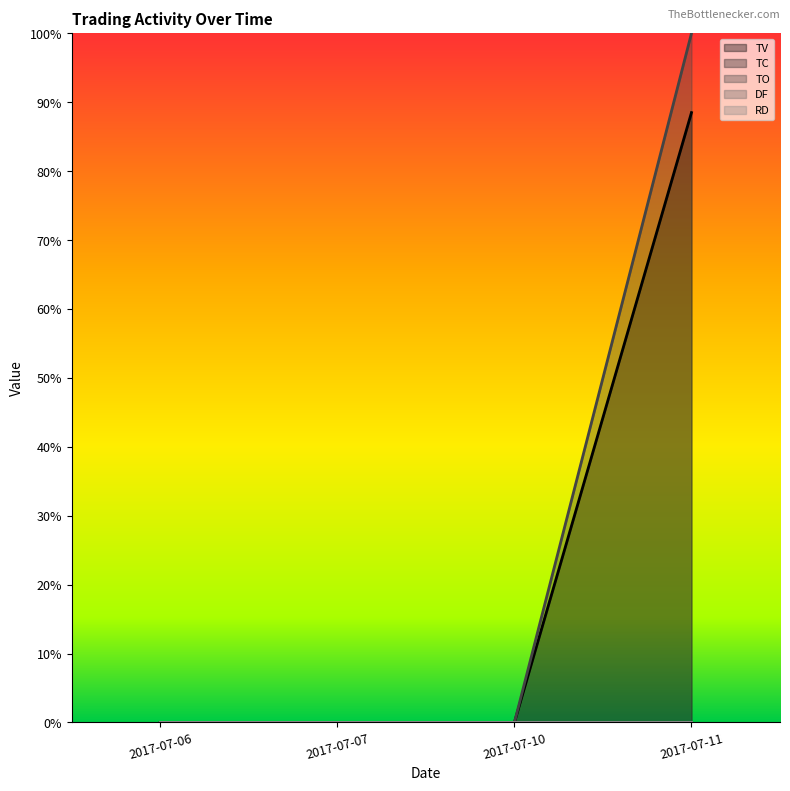

At 2017-07-07, list the series in order from largest to smallest.

TV, TC, TO